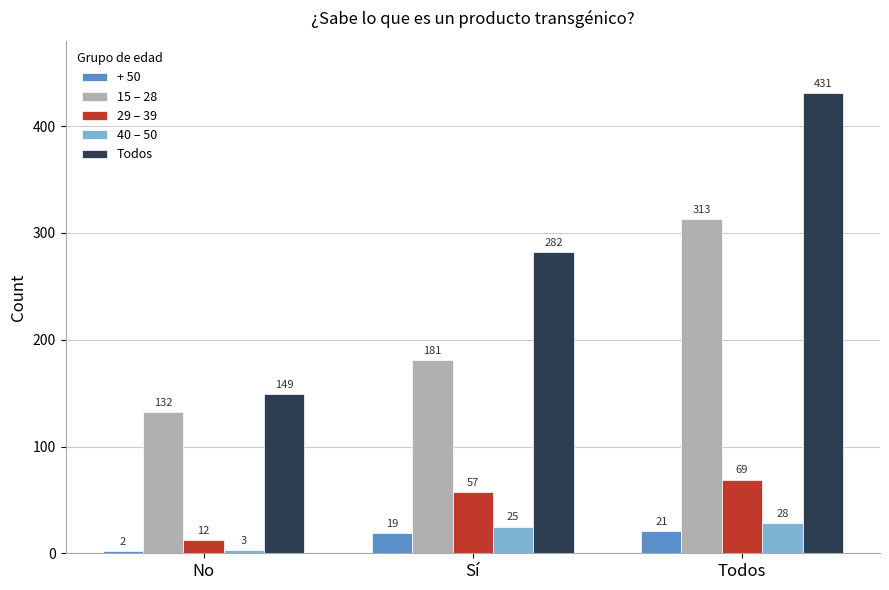

What is the difference between the maximum and minimum values in the + 50 series?

19